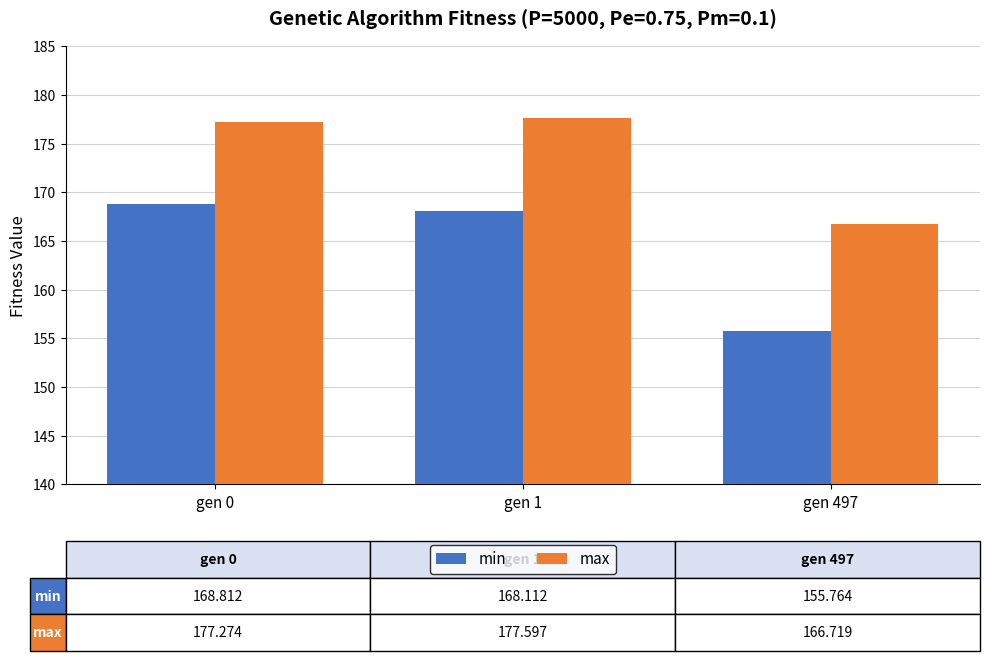

Which series has the widest spread of values?

min